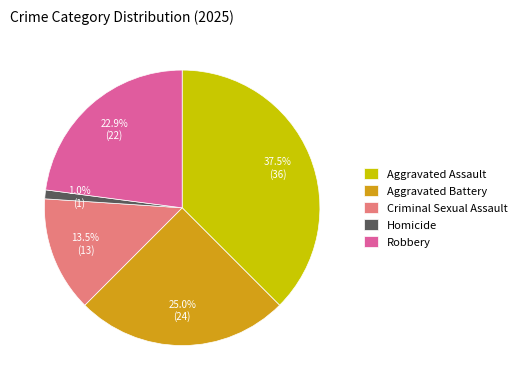

Do Homicide and Aggravated Assault together represent more than half of the pie?

No